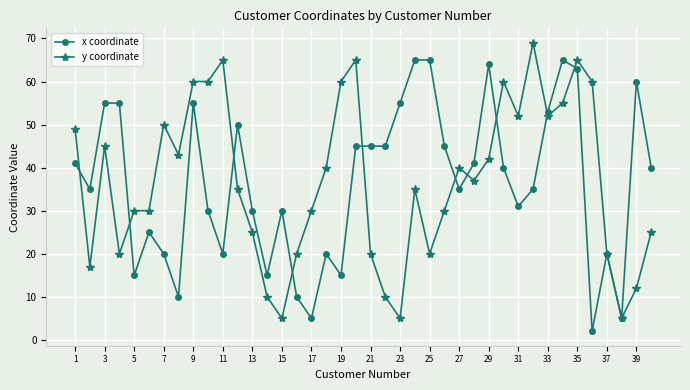

True or false: y coordinate has more than 0 interior local peaks.

True